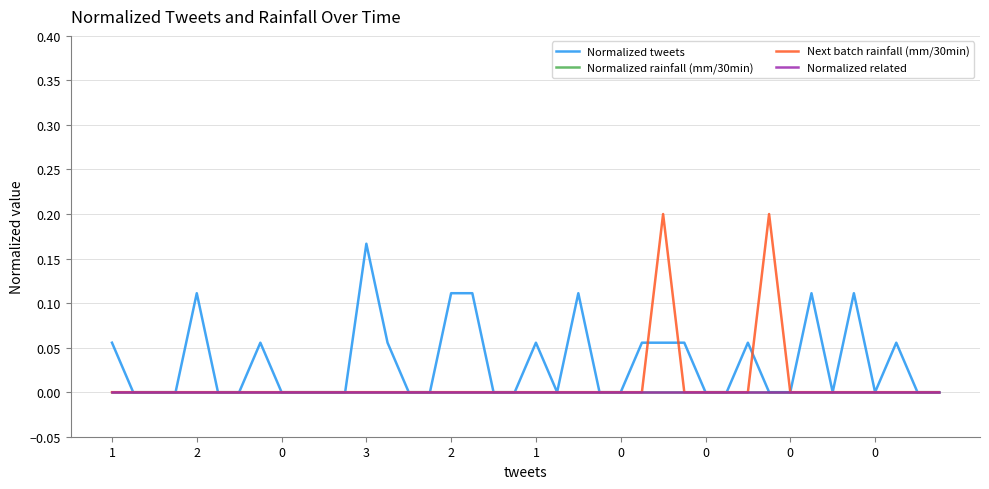

Is this an area chart (filled region under the line)?

No